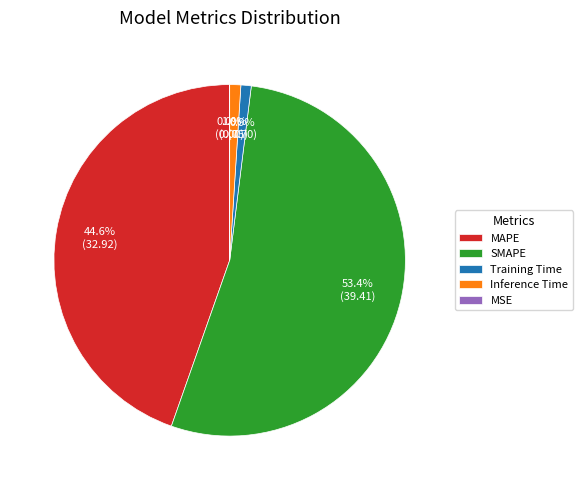

Between SMAPE and MAPE, which is larger?

SMAPE